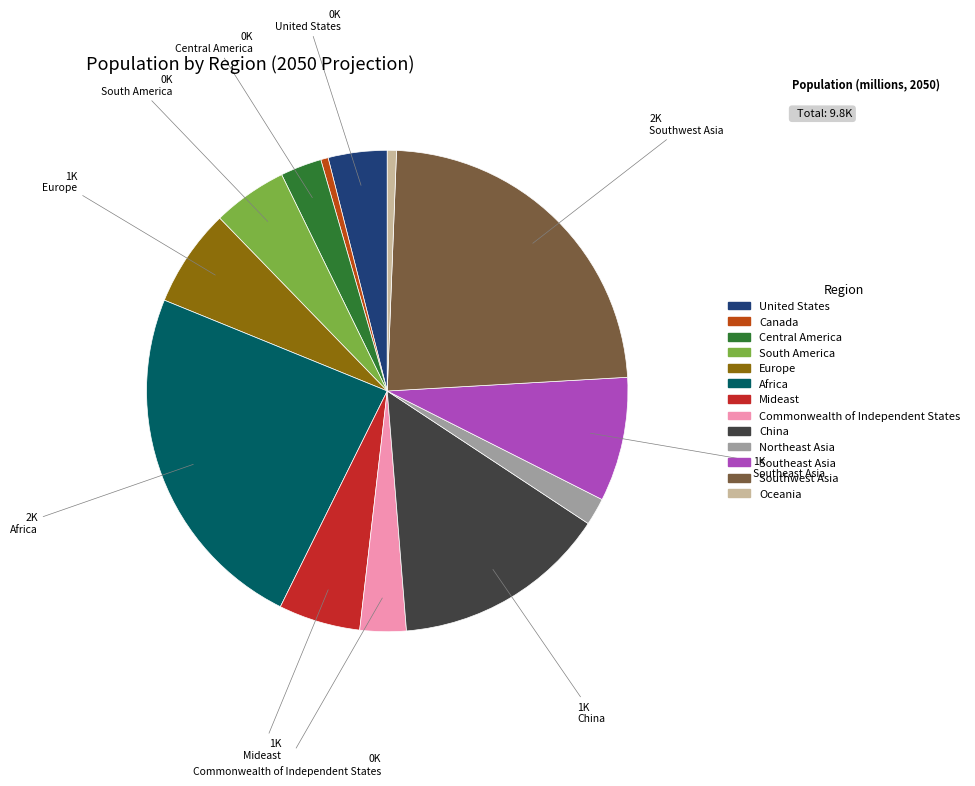

The Canada slice represents 0% of the pie. True or false?

True